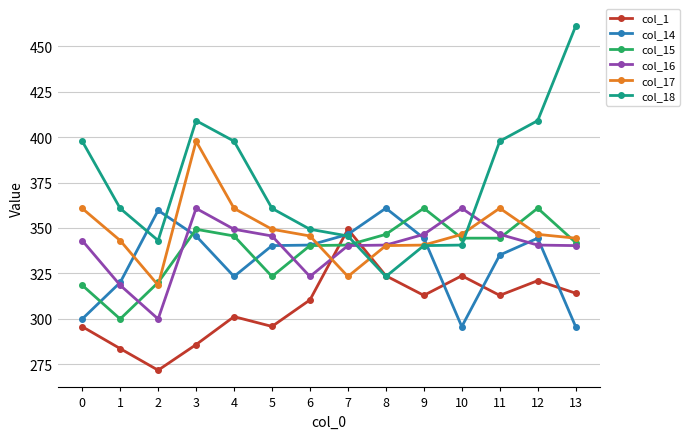

Rank the series at 13 from highest to lowest value.

col_18, col_17, col_15, col_16, col_1, col_14